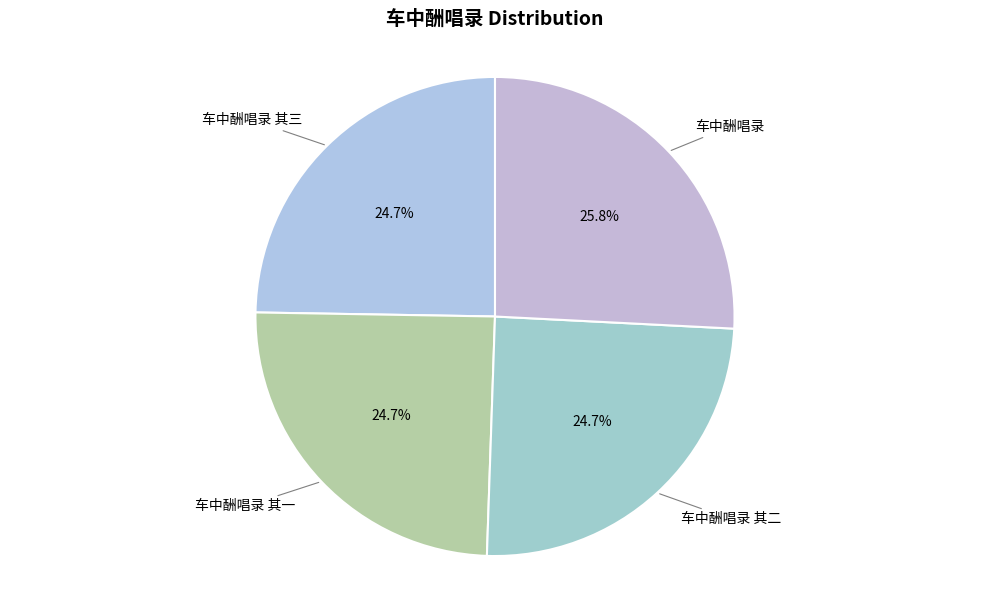

Count the number of slices in the pie.

4